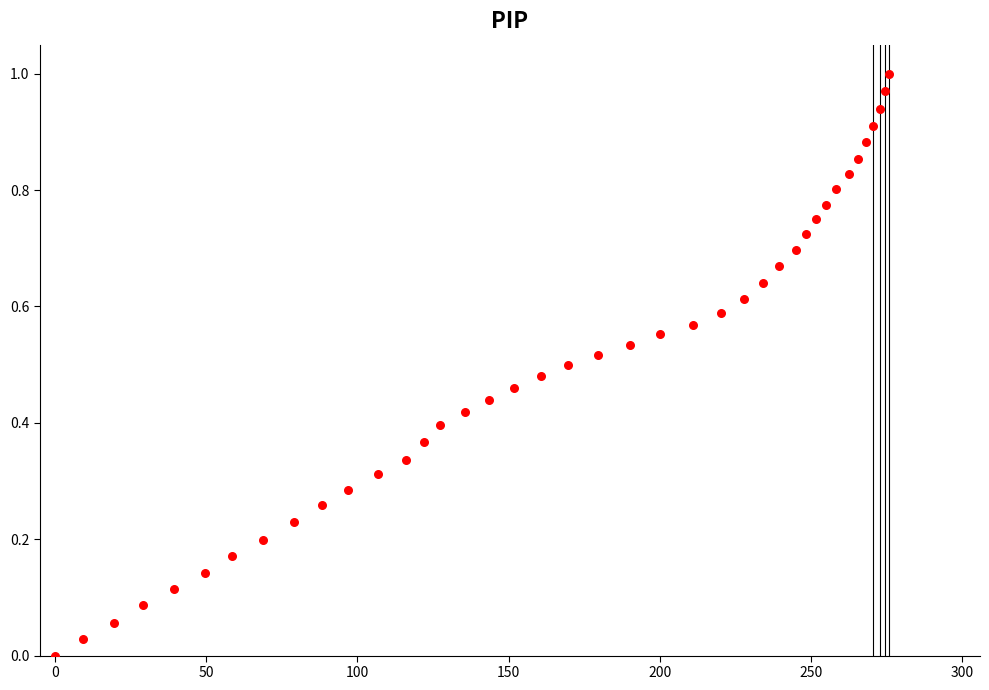

What is the range of X values (max minus min)?

275.8